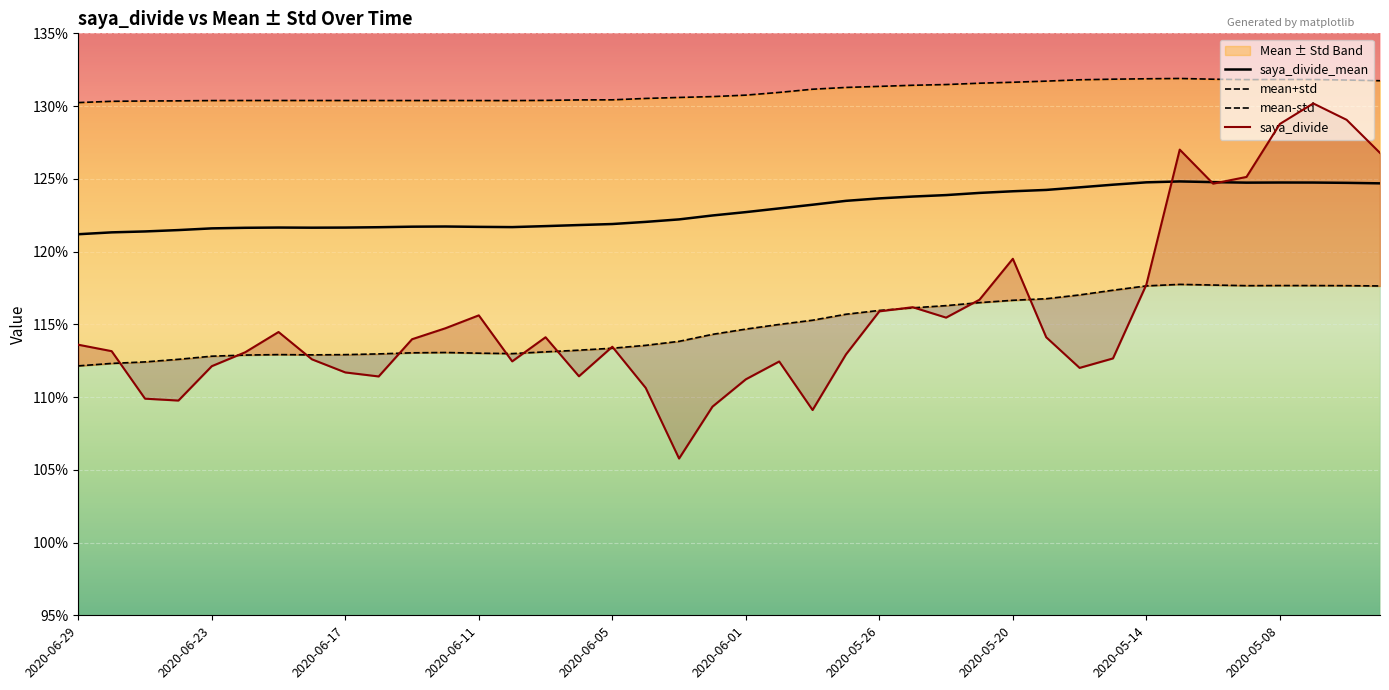

The mean+std series shows 2.4 at 30. True or false?

False